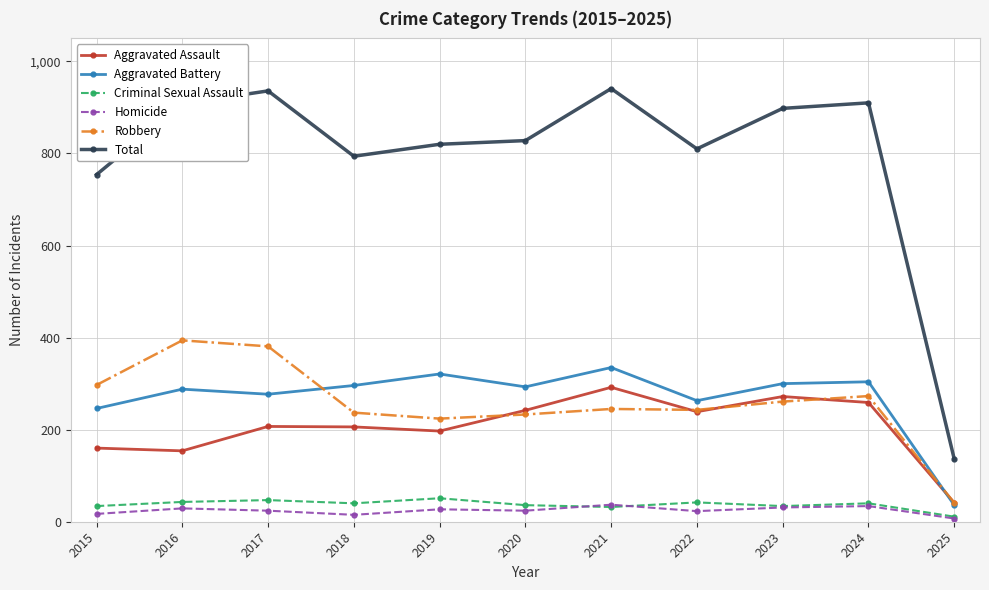

Which series has the widest spread of values?

Total